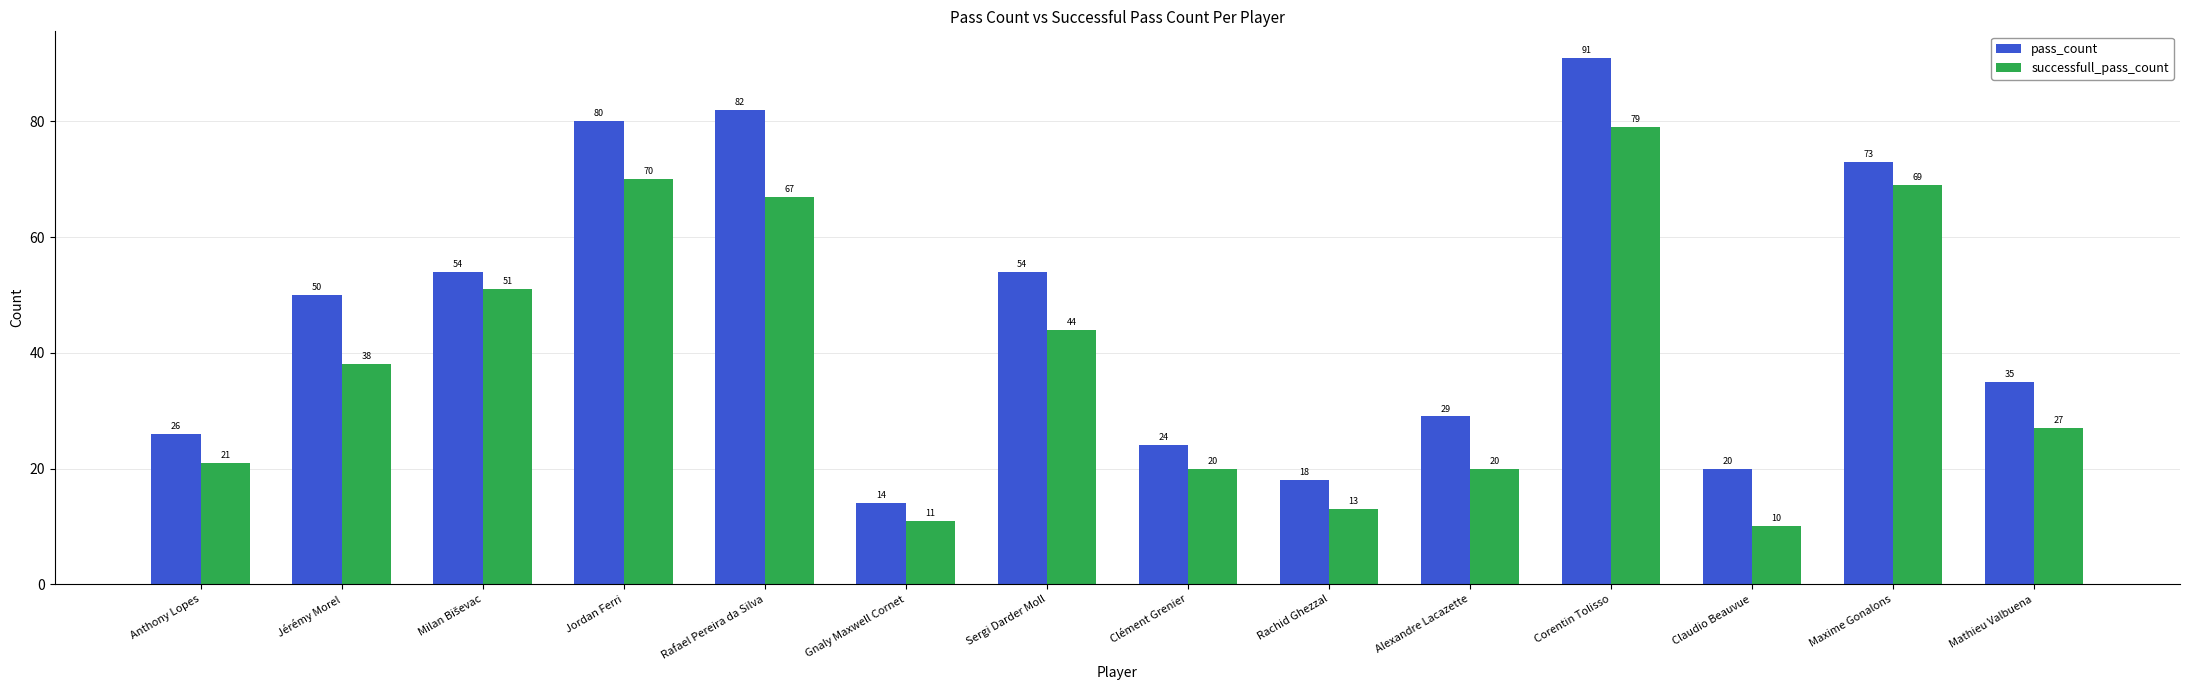

What position from the left is Jérémy Morel?

2